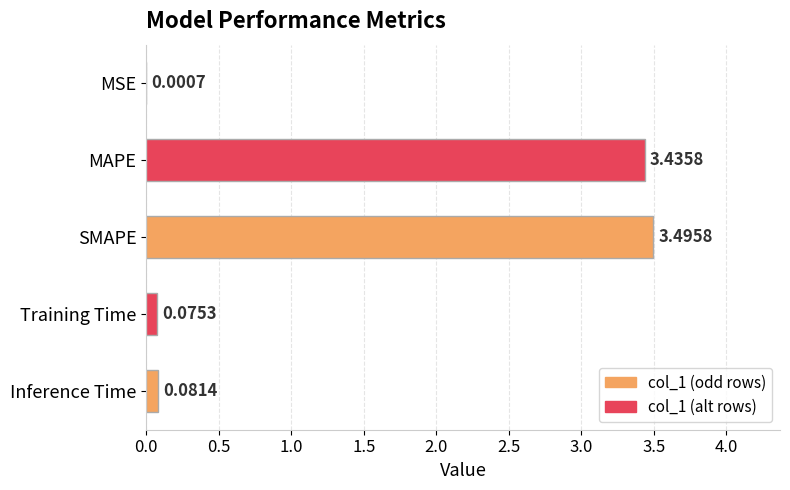

Between SMAPE and Inference Time, which is larger?

SMAPE